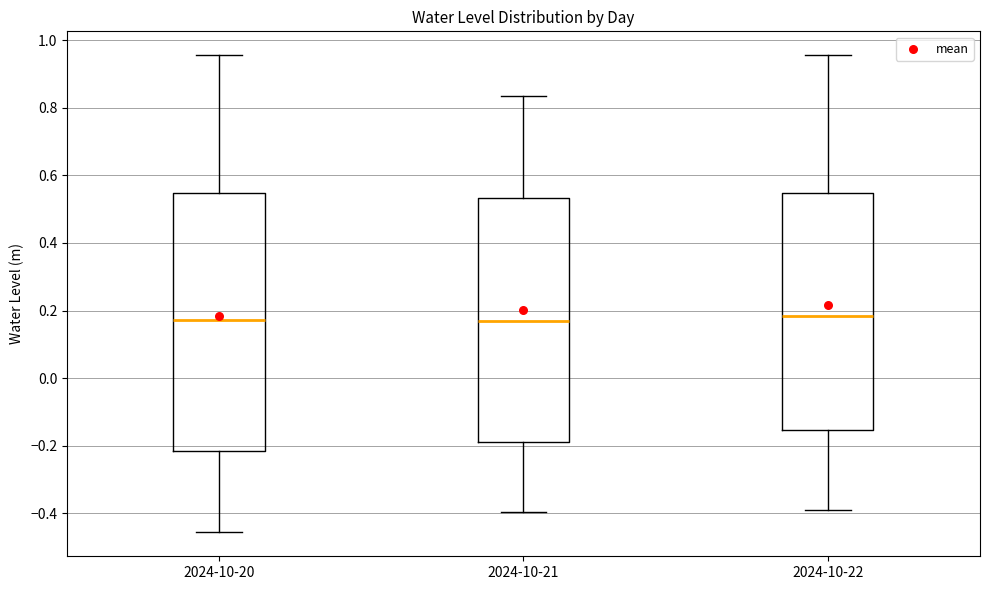

Which box is the tallest, from its lower edge to its upper edge?

2024-10-20